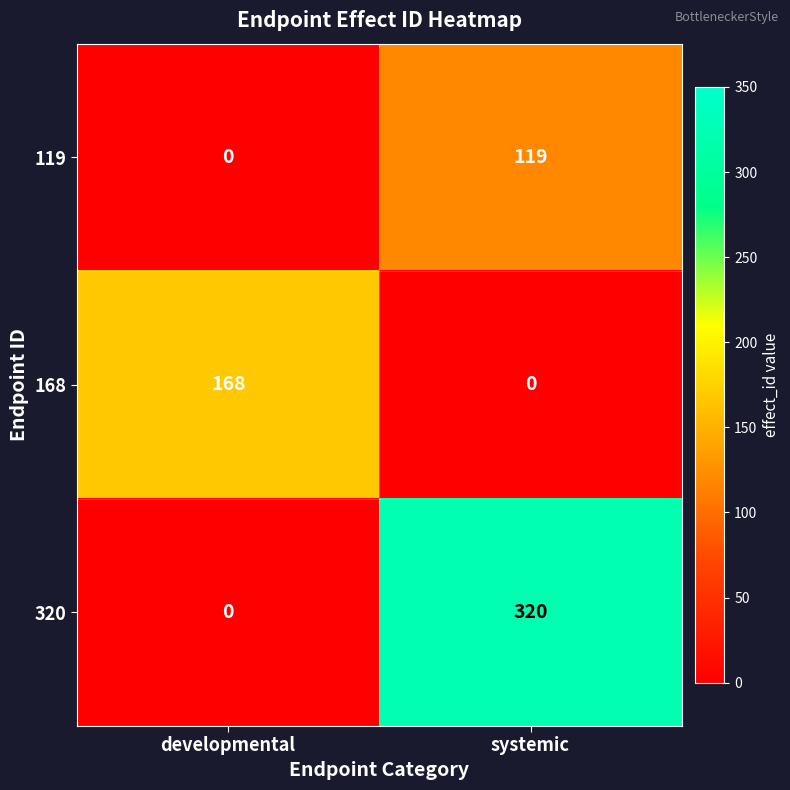

What value does the 320 series have at systemic, to the nearest 5?

320